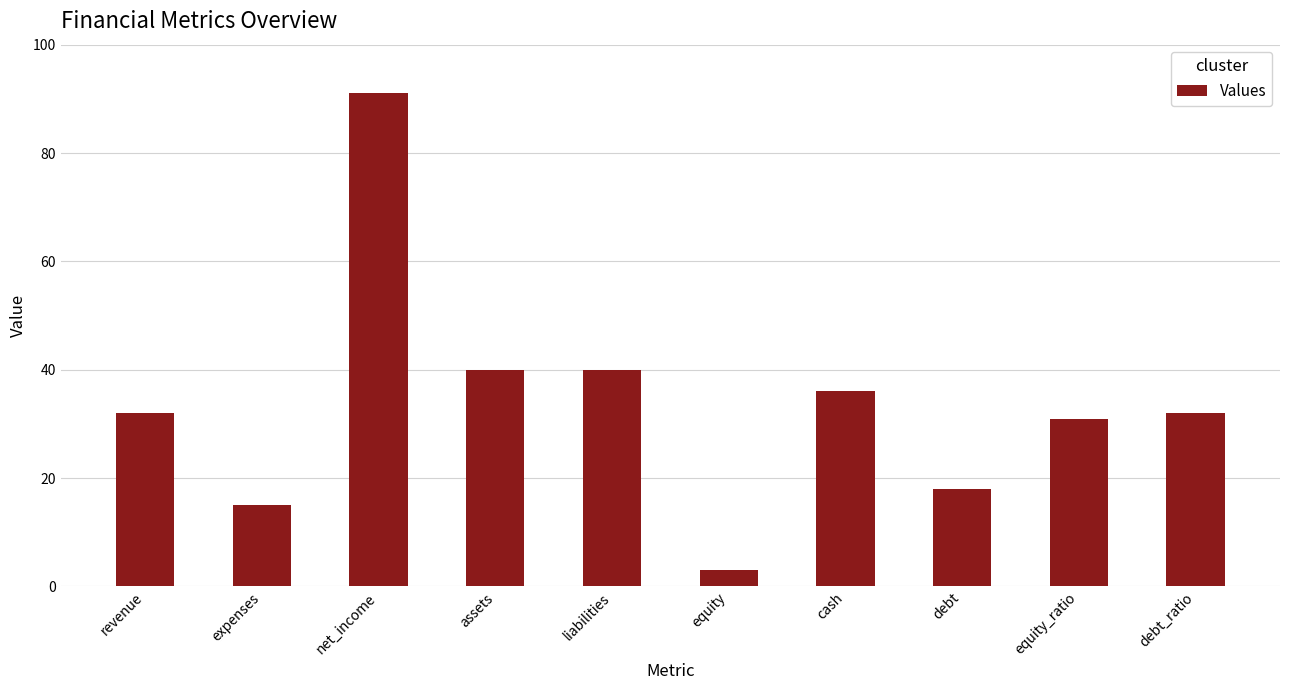

What is the sum of the values at revenue and debt?

50